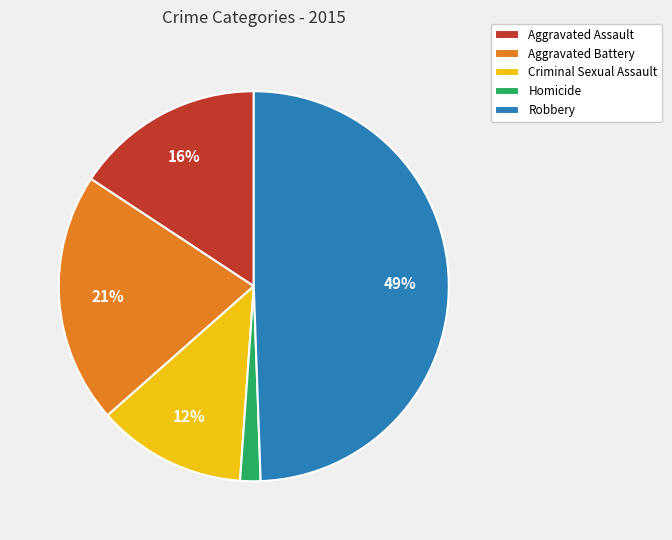

Which has a higher value, Aggravated Assault or Criminal Sexual Assault?

Aggravated Assault